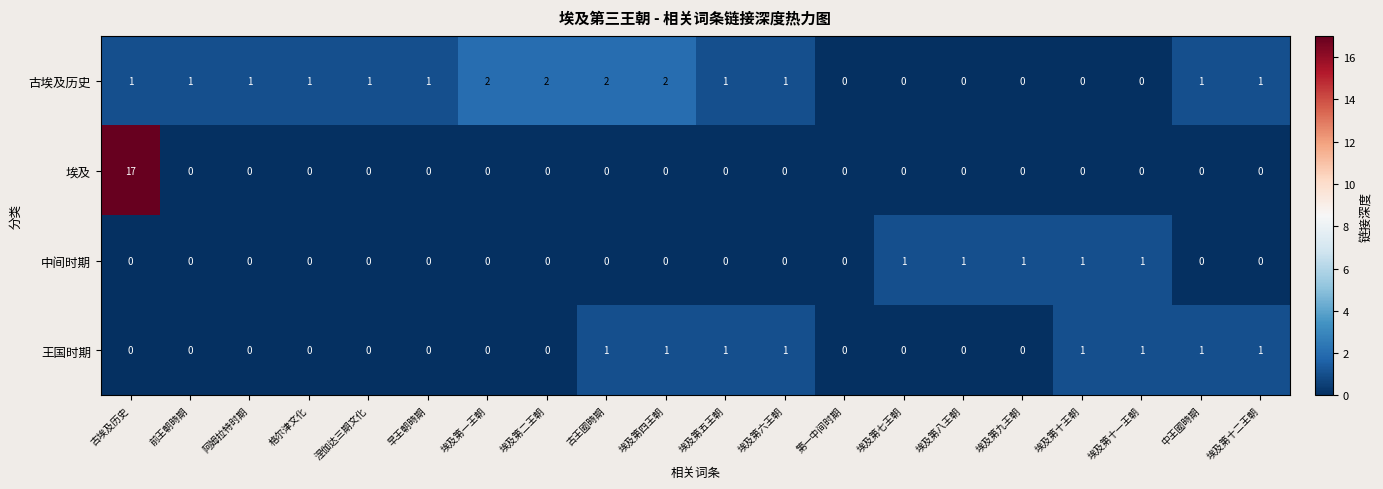

True or false: 中间时期 has a value of 0 at 前王朝時期.

True